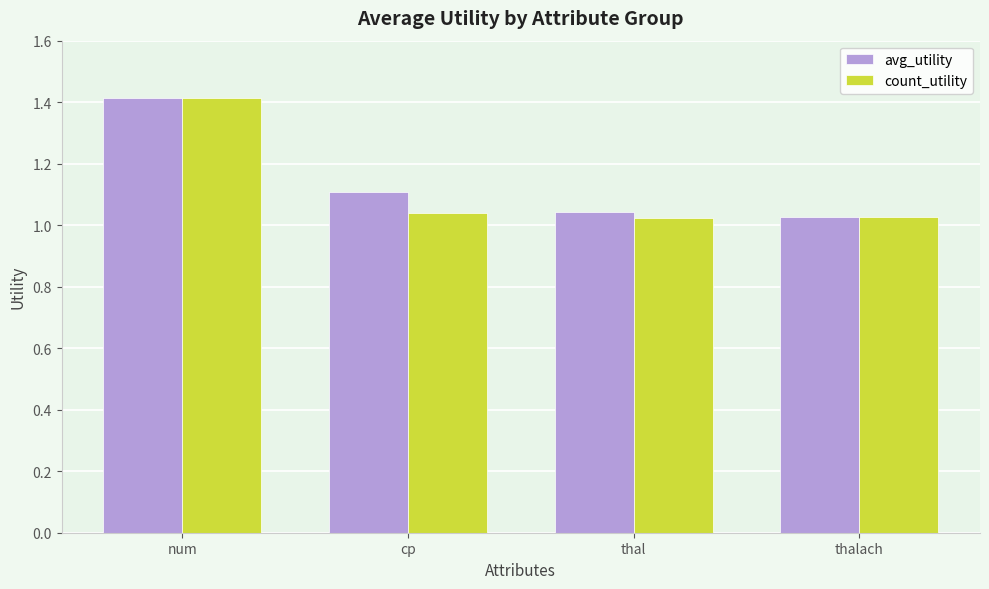

The count_utility series shows 0.3 at thal. True or false?

False